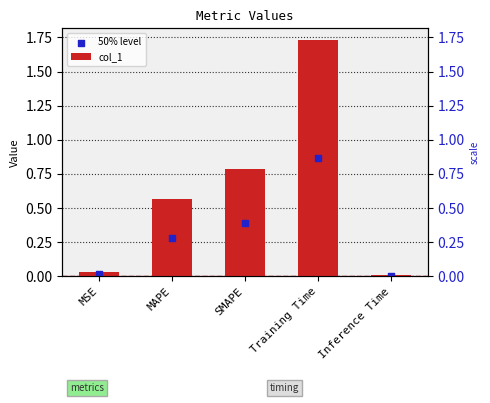

What are all the series names shown in the legend?

col_1, 50% level